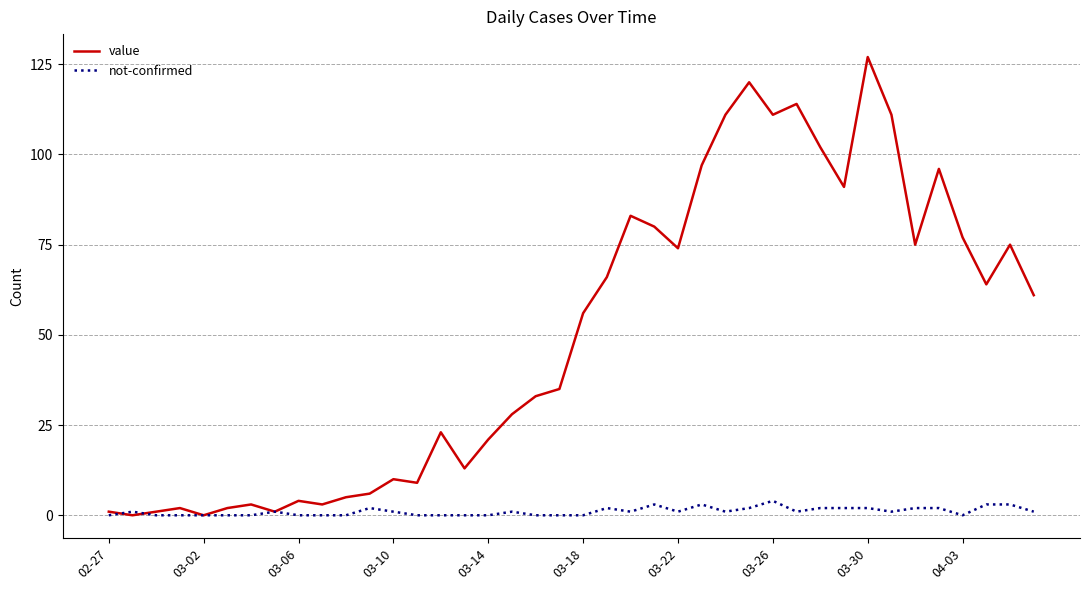

What is the highest value of the value series?

127